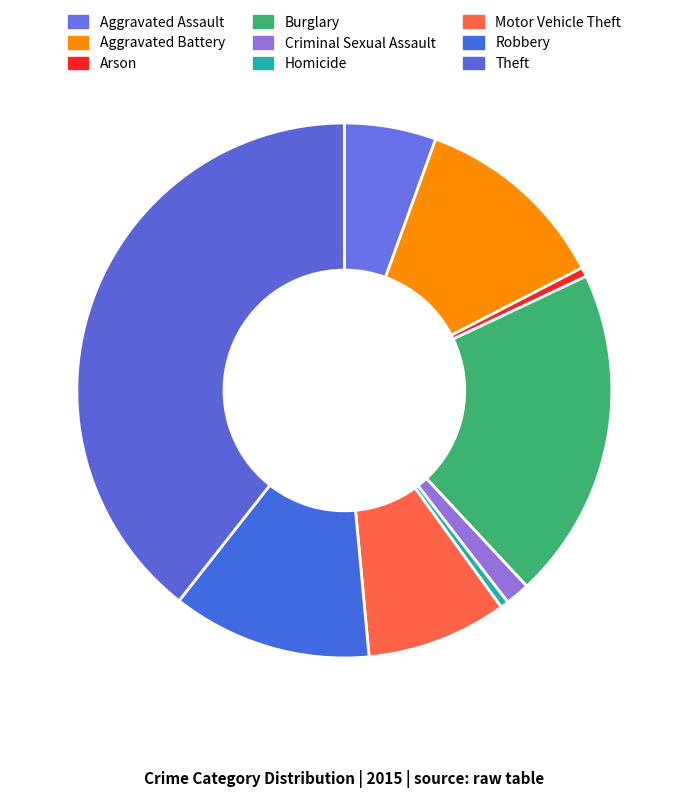

How many segments does this pie chart have?

9